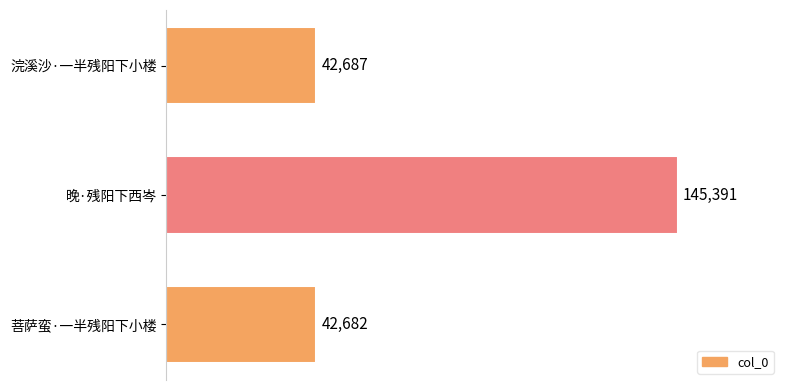

List the labels in order of value, largest first.

晚·残阳下西岑, 浣溪沙·一半残阳下小楼, 菩萨蛮·一半残阳下小楼